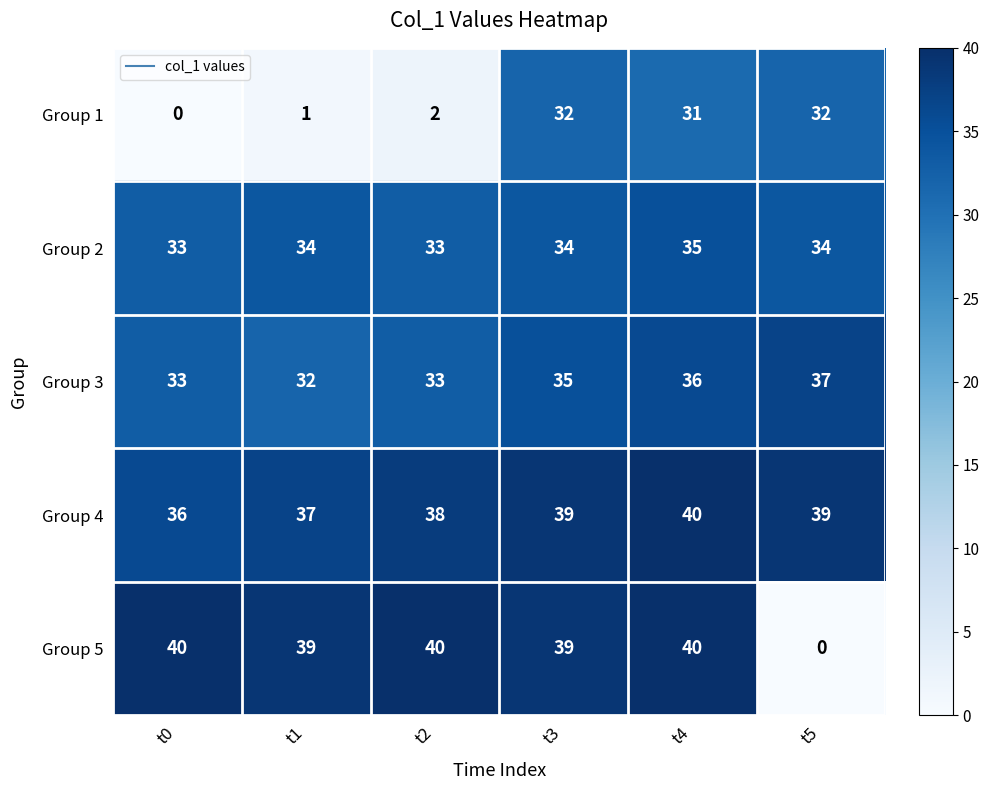

Which series has the largest range (max minus min)?

Group 5